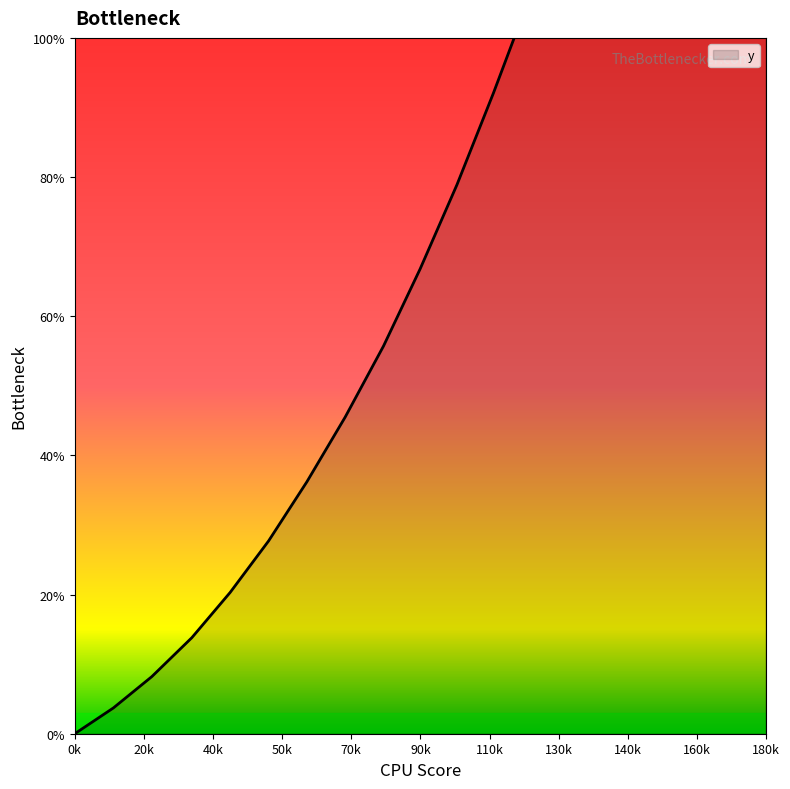

How many lines are shown in the chart?

1